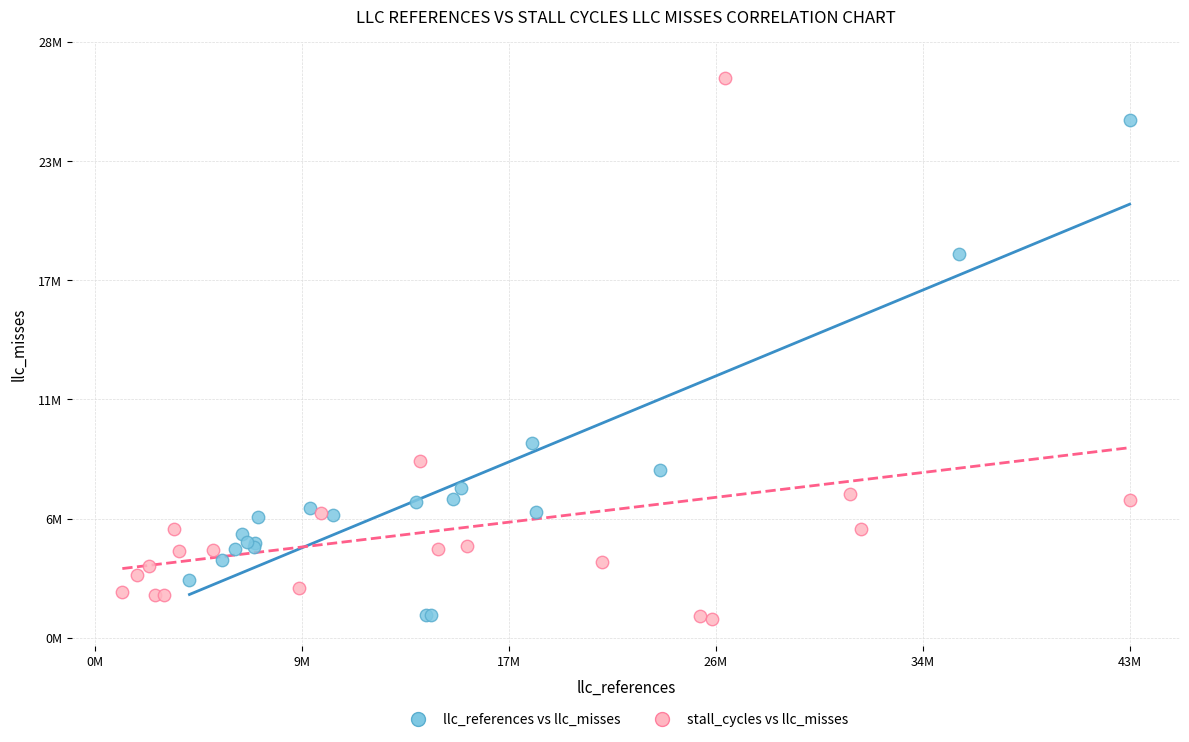

Which series contains the highest Y value?

stall_cycles vs llc_misses